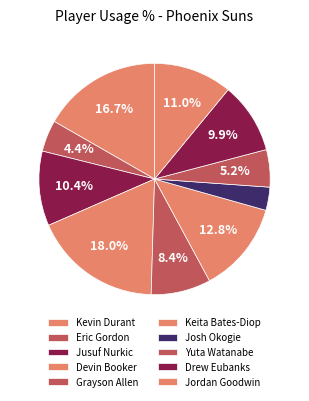

How many segments does this pie chart have?

10